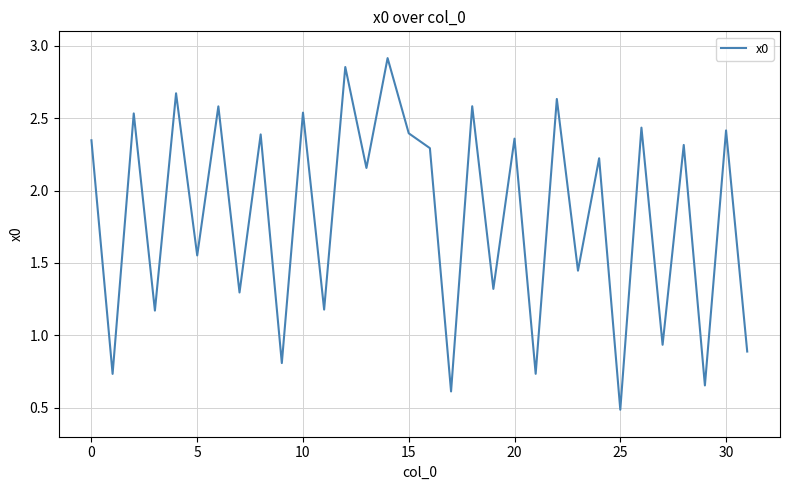

What is the sum of all values?

58.5